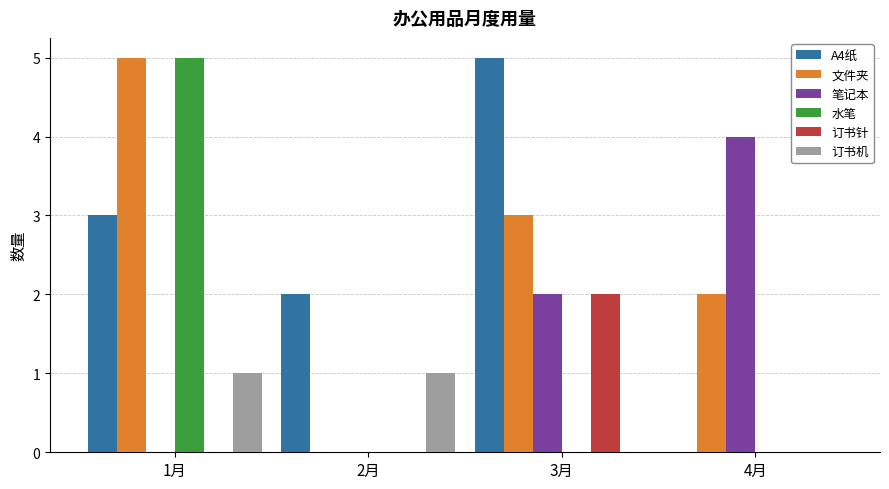

What is the sum of all 笔记本 values?

6